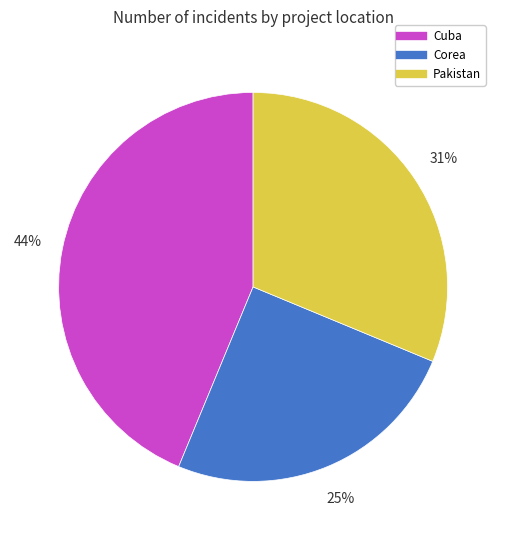

Which has a higher value, Cuba or Pakistan?

Cuba